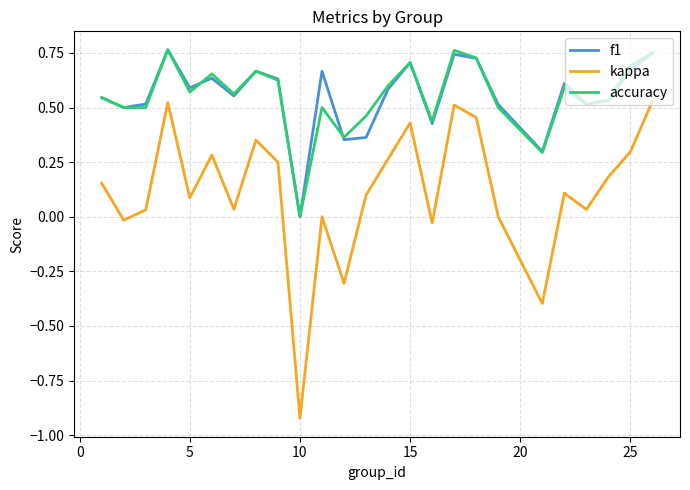

True or false: kappa and f1 intersect in this chart.

False